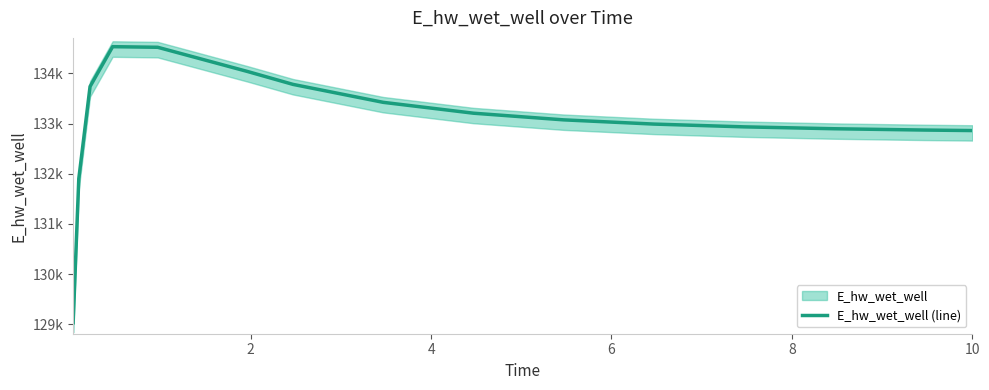

Reading left to right, list all the values displayed in this chart.

129033.8	131901.2	133736.7	134529.9	134517.8	134033.7	133779.0	133421.7	133205.5	133072.9	132988.8	132933.5	132895.9	132869.9	132859.7